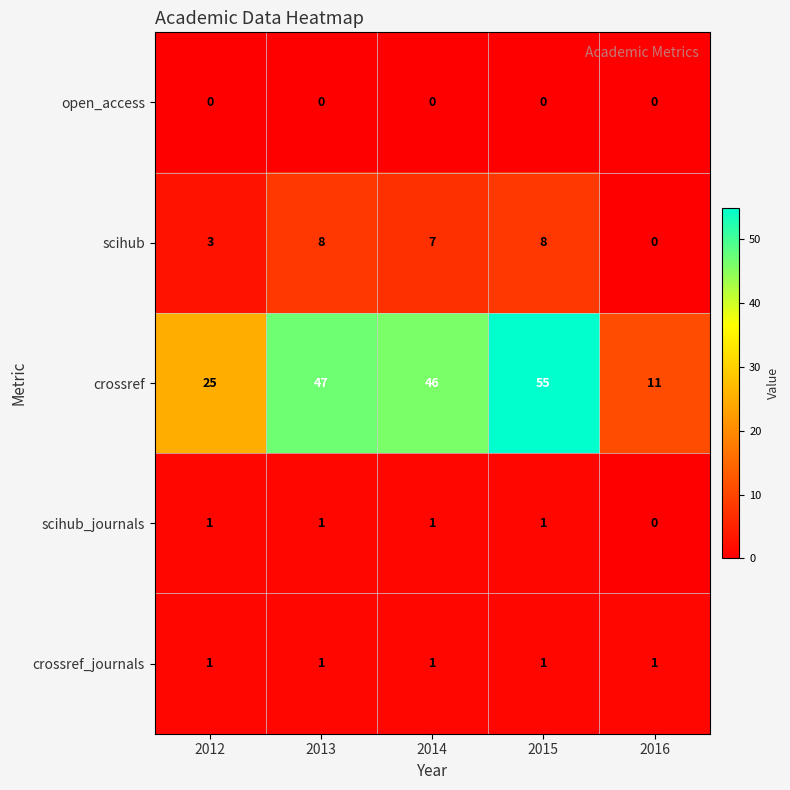

At which category is the sum across all series the highest?

2015